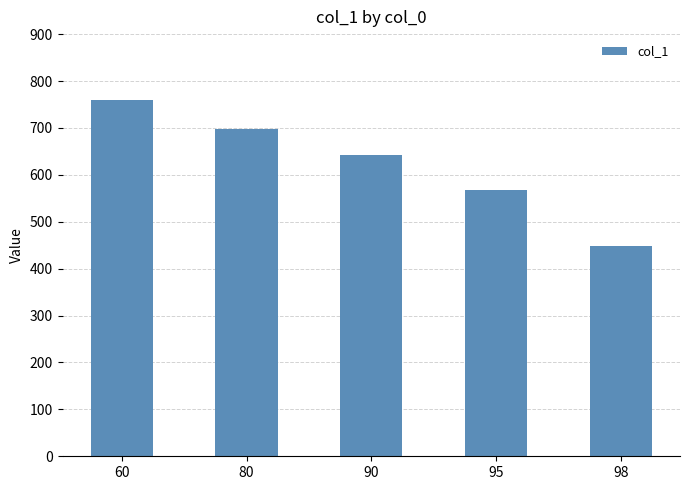

At which label does the data first exceed 642?

60